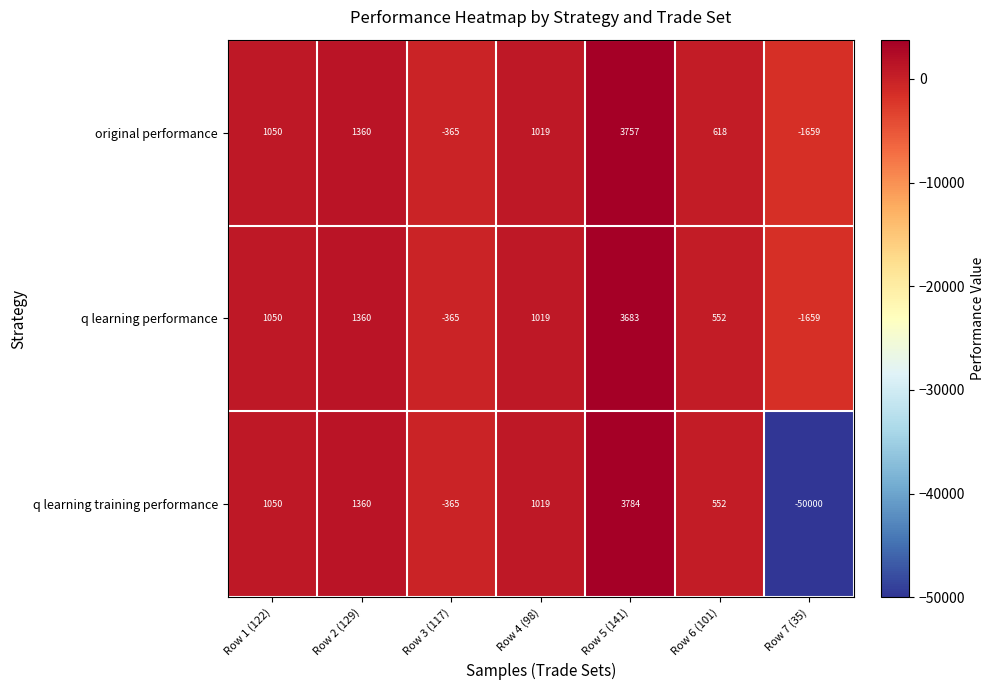

How many positive values does the q learning training performance series have?

5